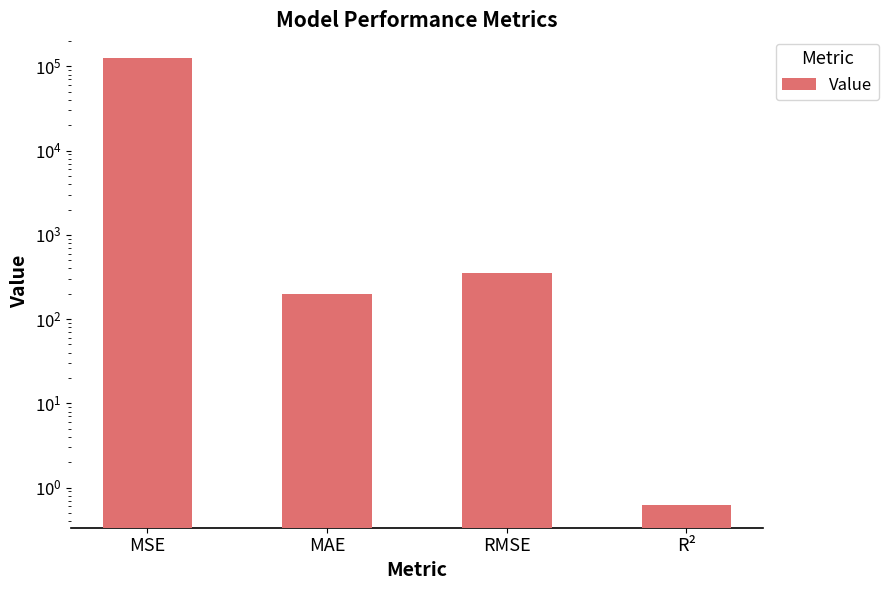

Rank the categories by value from lowest to highest.

R², MAE, RMSE, MSE